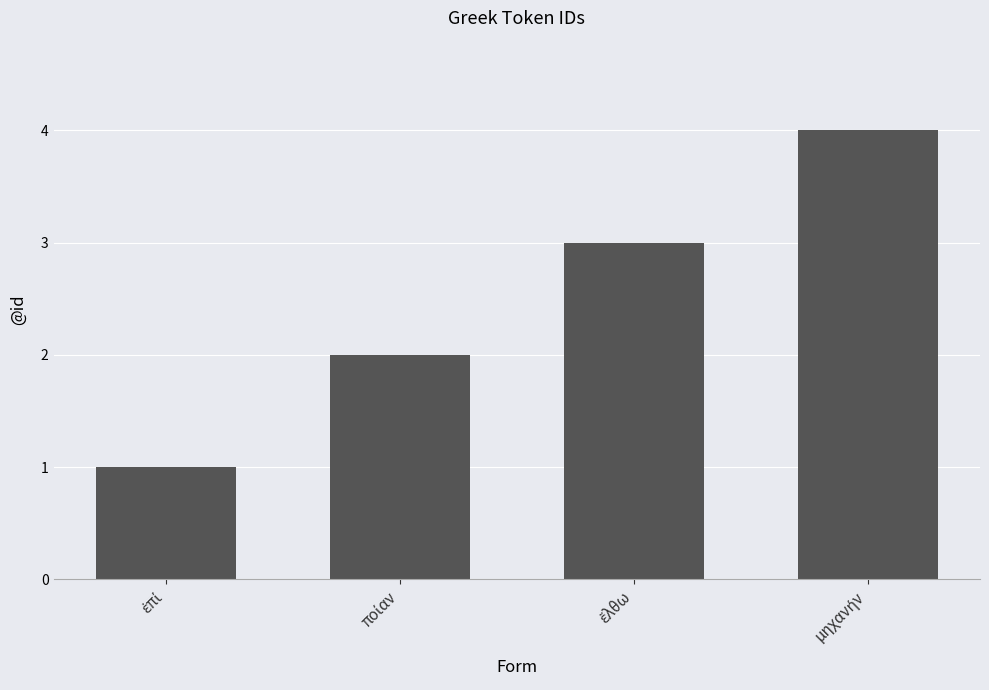

What is the sum of all values?

10